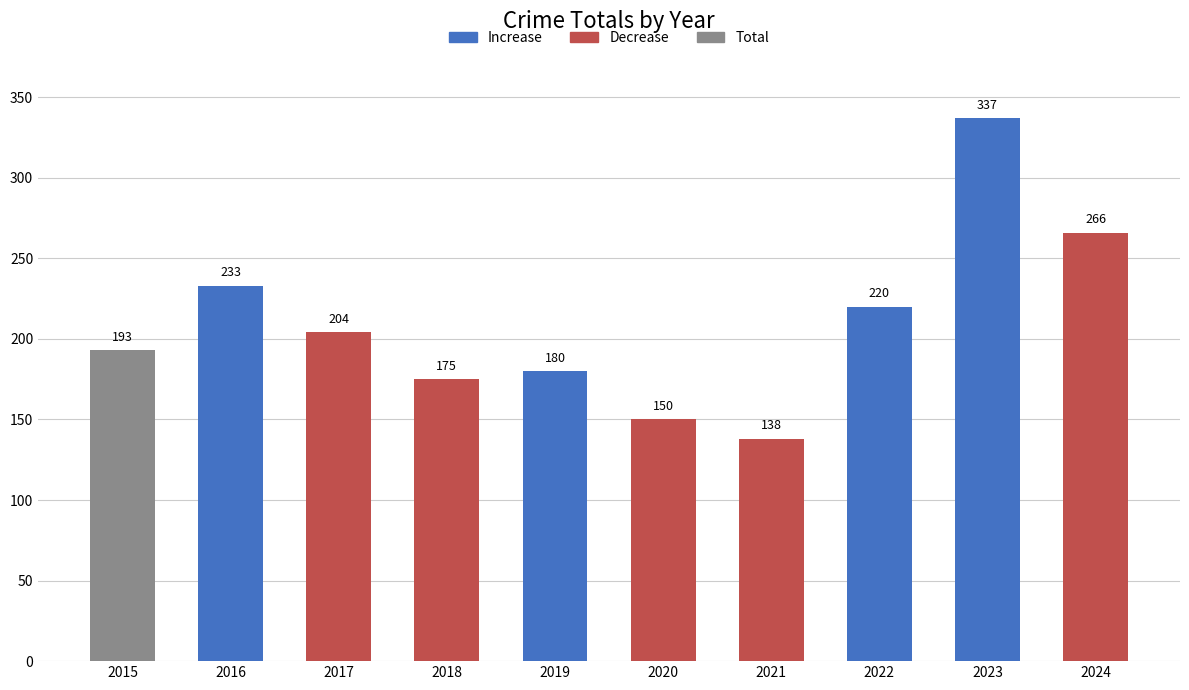

Which series has the largest total across all categories?

Increase